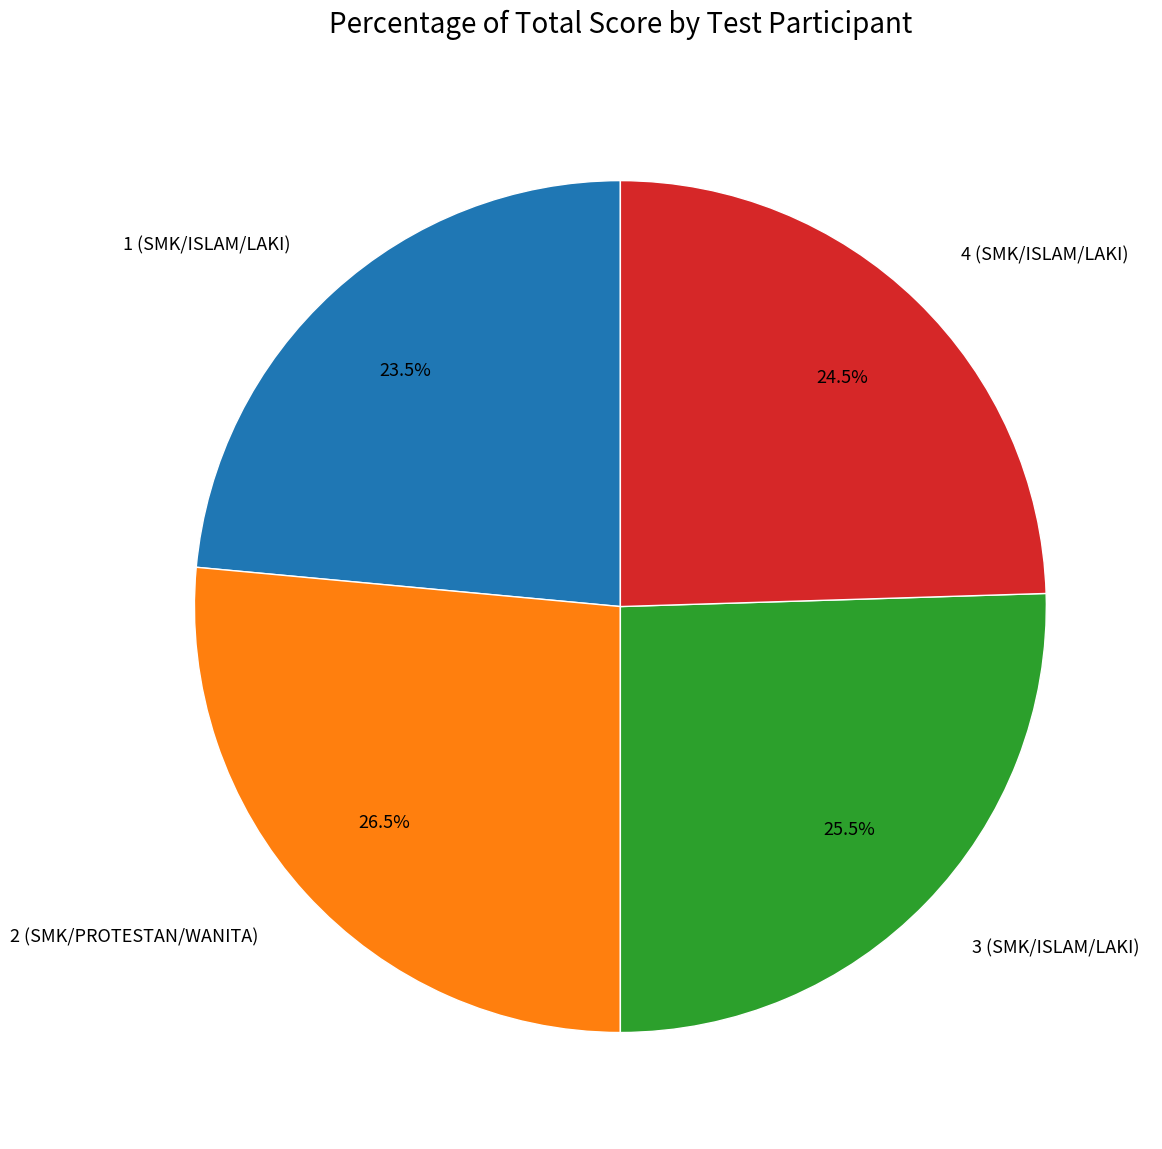

What percentage do 2 (SMK/PROTESTAN/WANITA) and 1 (SMK/ISLAM/LAKI) together represent?

50.0%